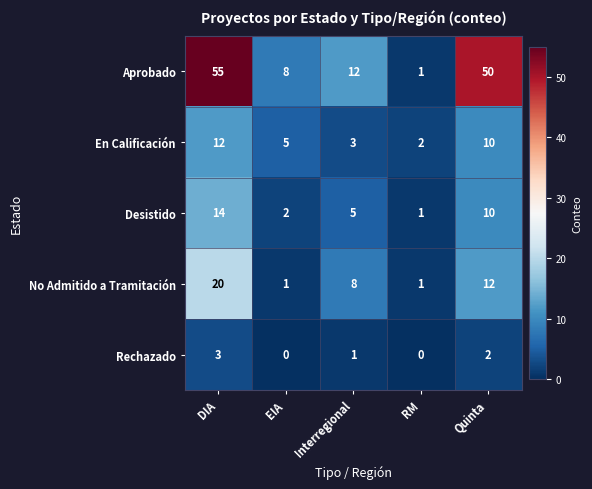

What is the difference between the No Admitido a Tramitación values at RM and Quinta?

11